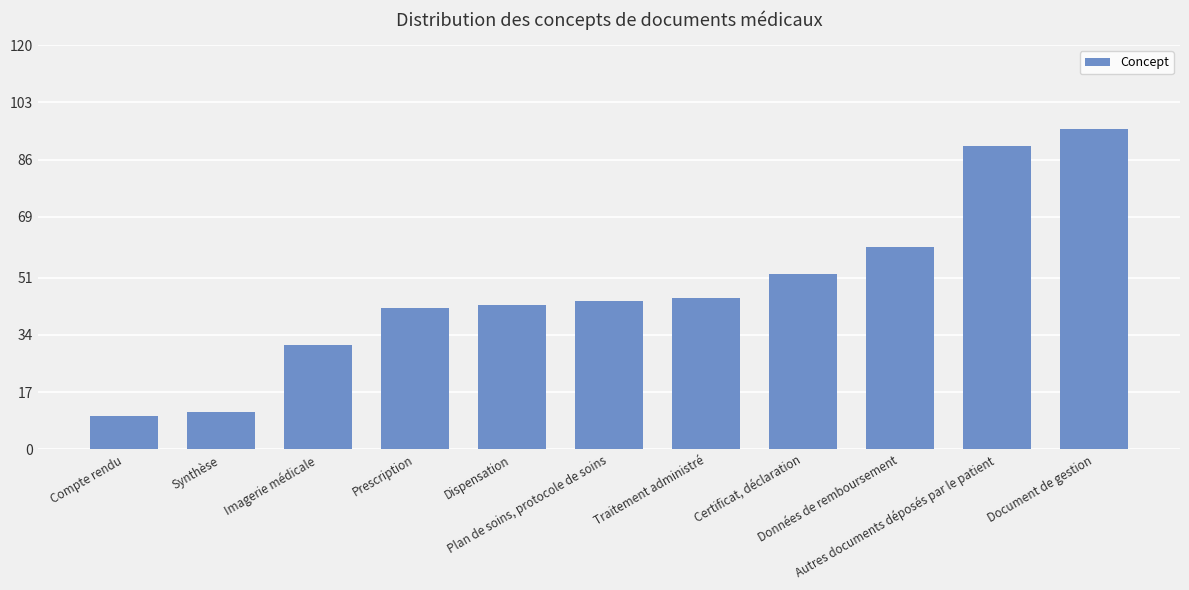

What is the sum of the values at Compte rendu and Autres documents déposés par le patient?

100